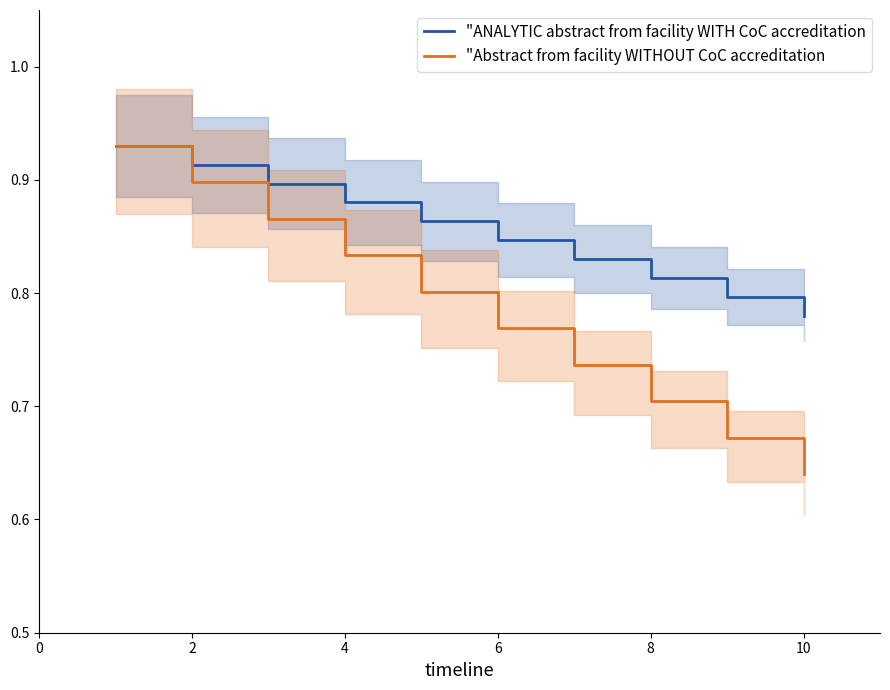

Where is "Abstract from facility WITHOUT CoC accreditation nearest to the value 0?

10